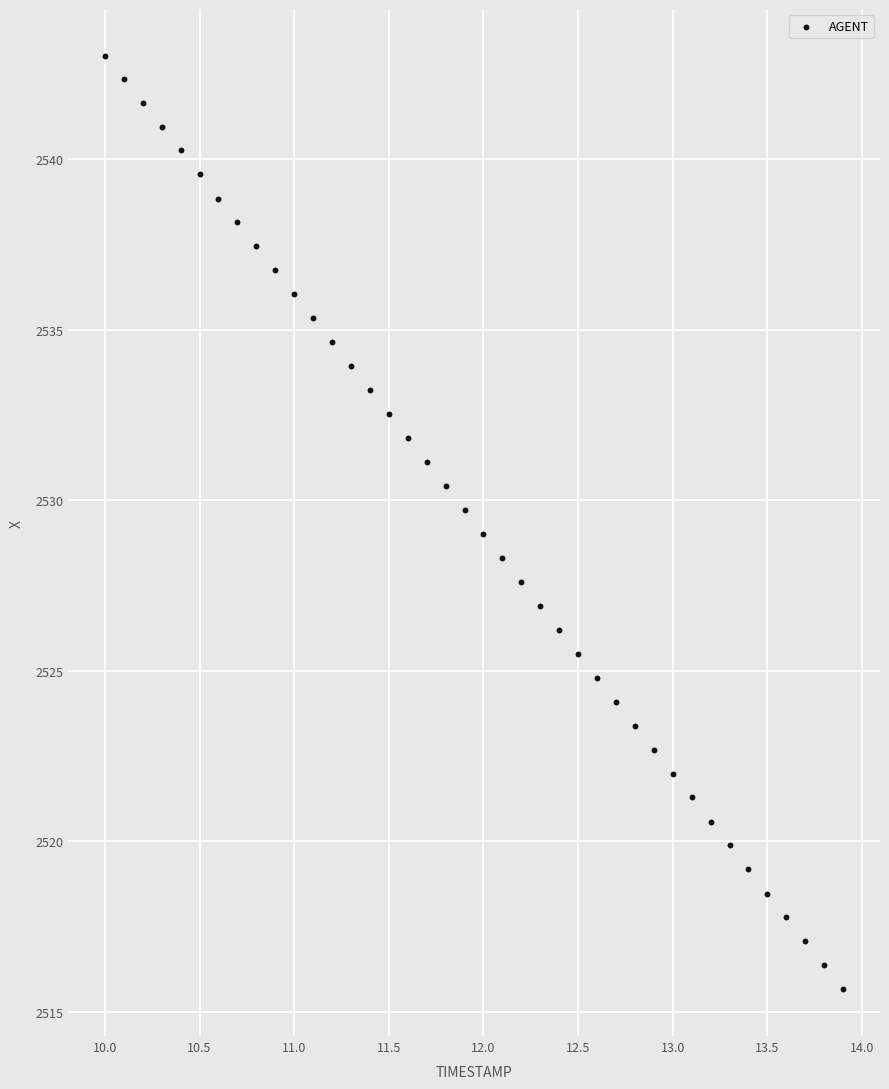

What is the range of Y values (max minus min)?

27.4